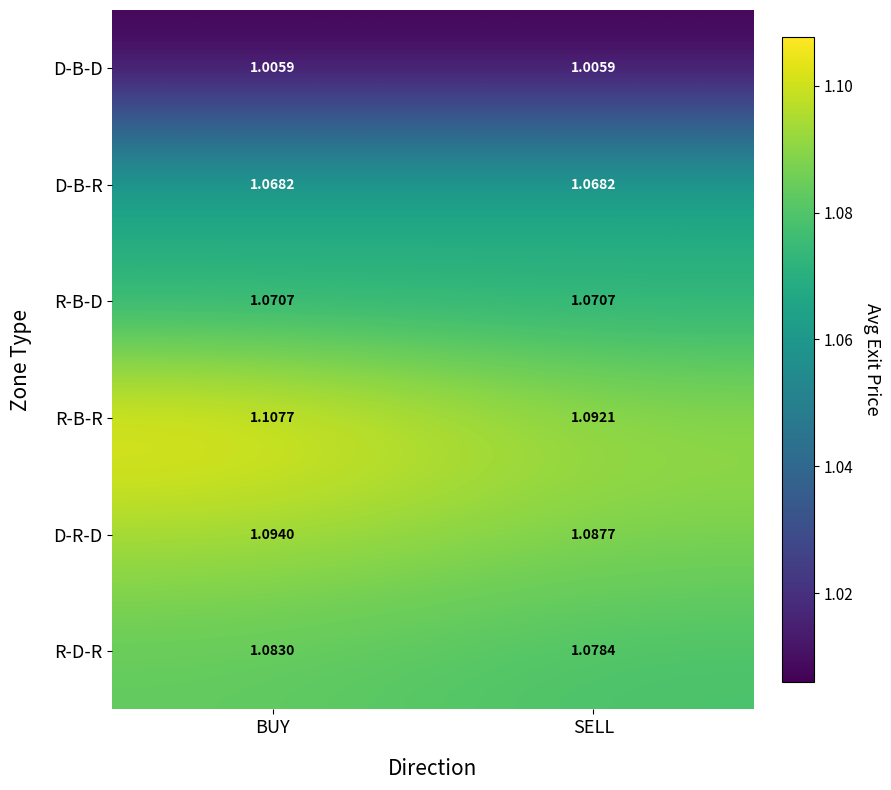

At which label is R-B-R closest to 1?

SELL